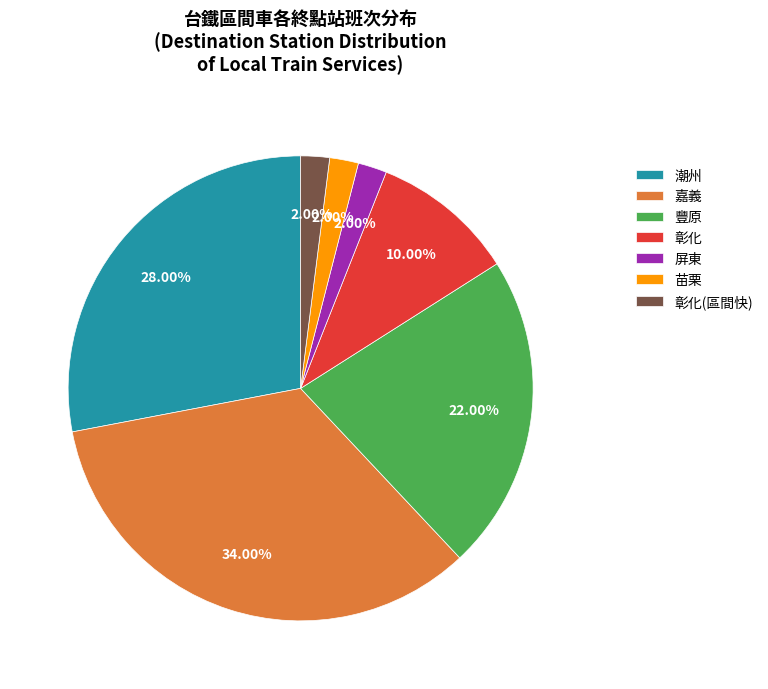

Approximately how many times larger is the value at 嘉義 compared to 彰化?

3.4